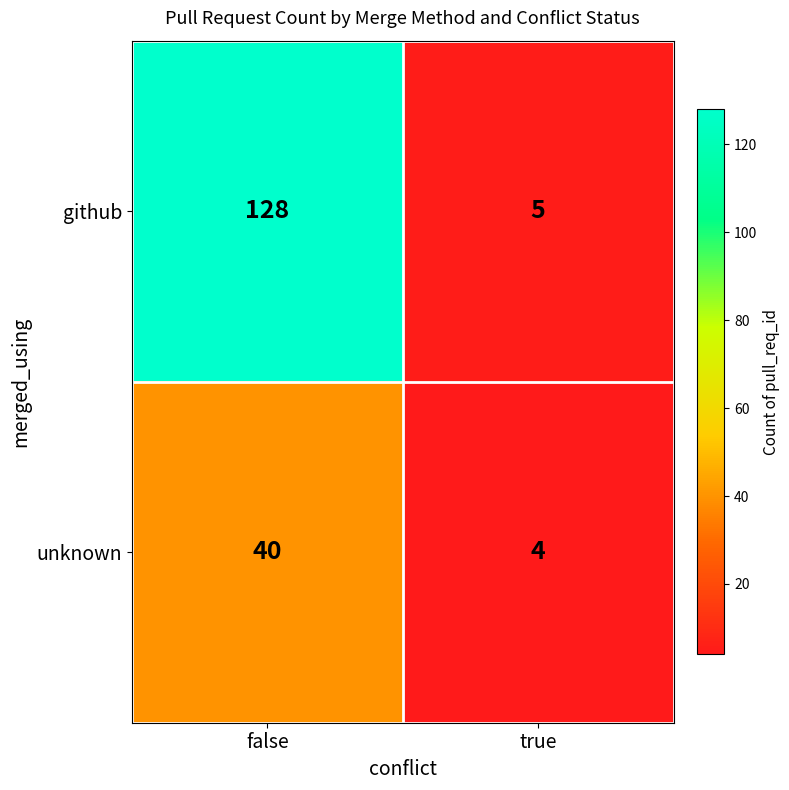

List the series in order of their peak value, highest first.

github, unknown